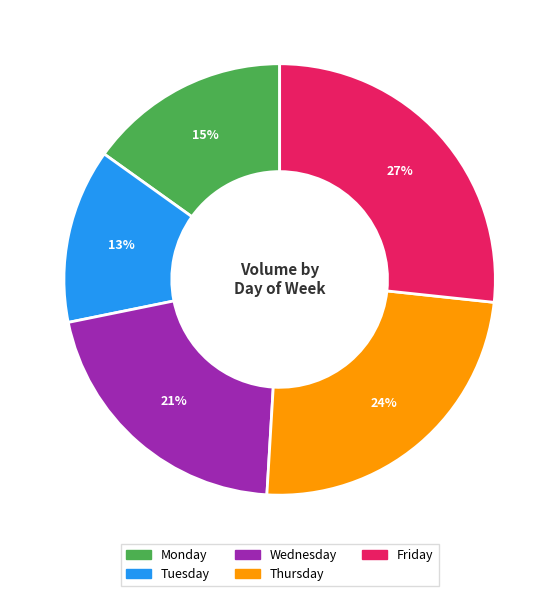

To the nearest percent, what is the difference between the Tuesday and Thursday slice percentages?

11%